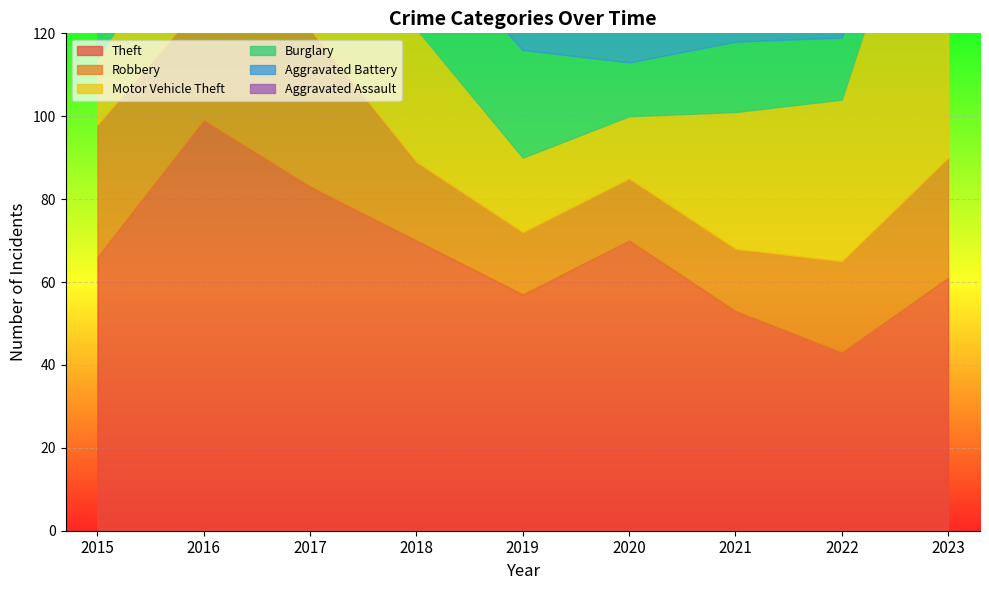

At which category does Theft reach its first local peak?

2016